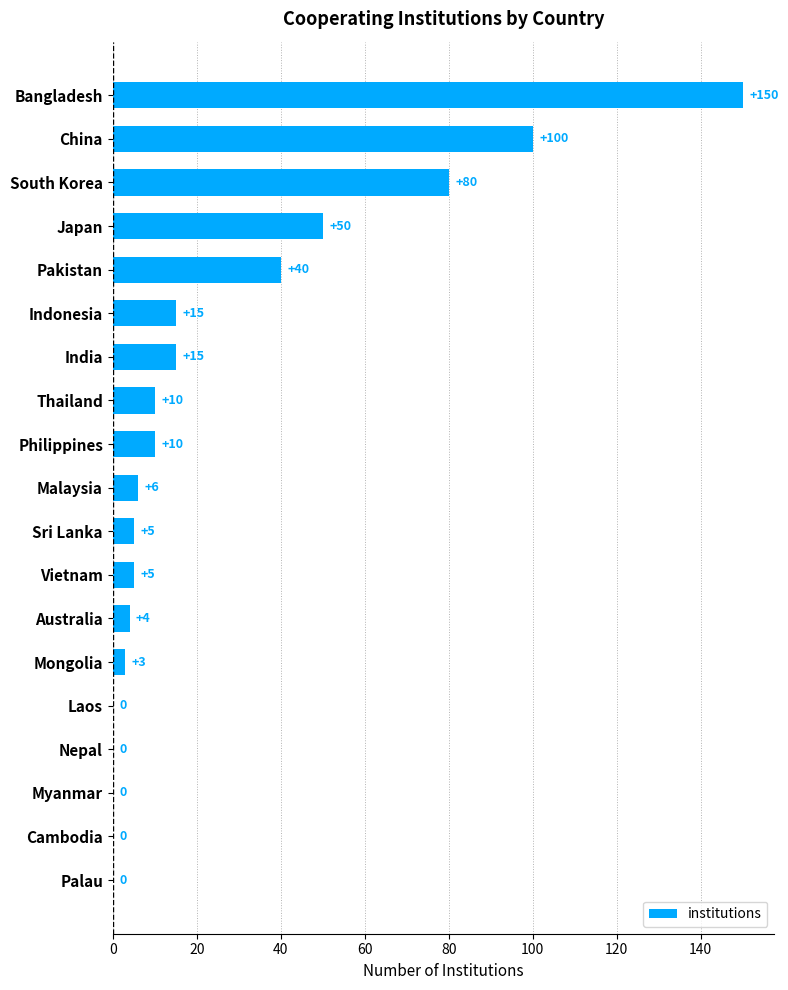

Reading top to bottom, transcribe all the data shown in this chart.

Bangladesh=150	China=100	South Korea=80	Japan=50	Pakistan=40	Indonesia=15	India=15	Thailand=10	Philippines=10	Malaysia=6	Sri Lanka=5	Vietnam=5	Australia=4	Mongolia=3	Laos=0	Nepal=0	Myanmar=0	Cambodia=0	Palau=0